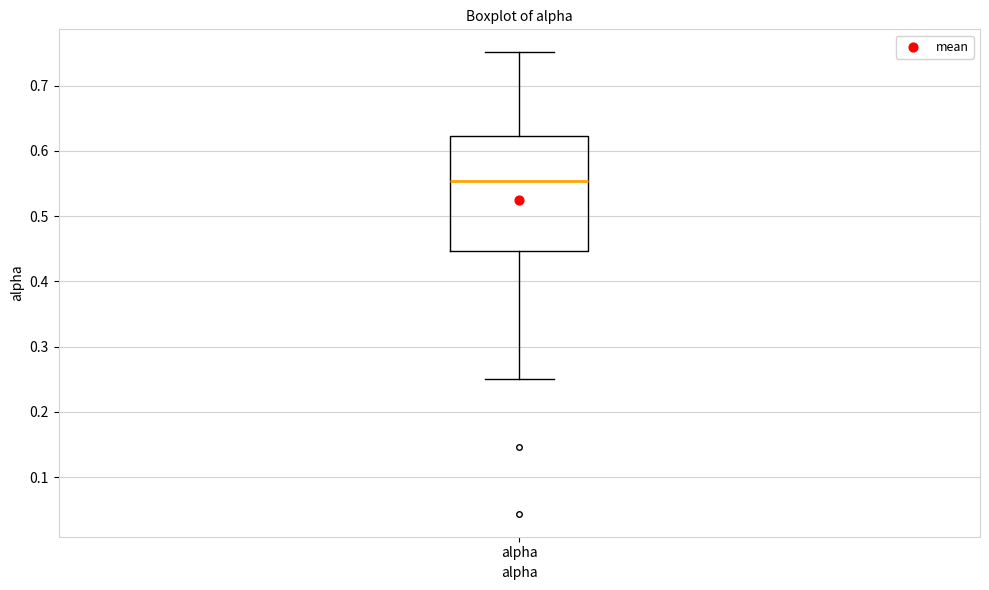

Read this box plot against the y-axis: the position of the median line, the range covered by the box, and the ends of both whiskers. The values are not printed on the chart, so give them approximately, as read against the axis.

median 0.55, box 0.45 to 0.62, whiskers 0.25 to 0.75